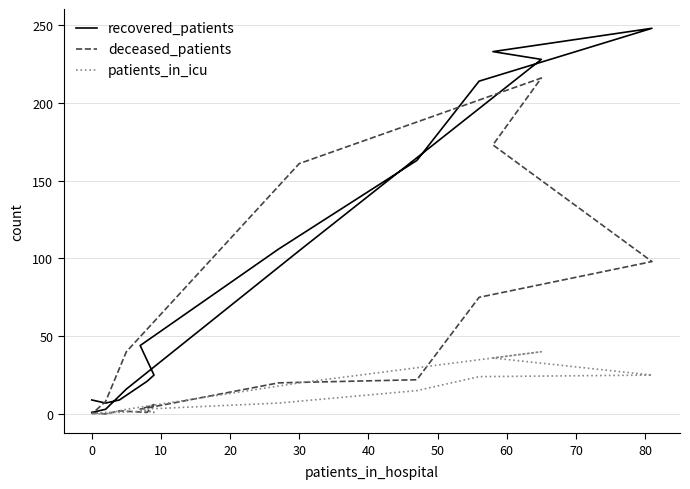

What is the average value of the recovered_patients series?

90